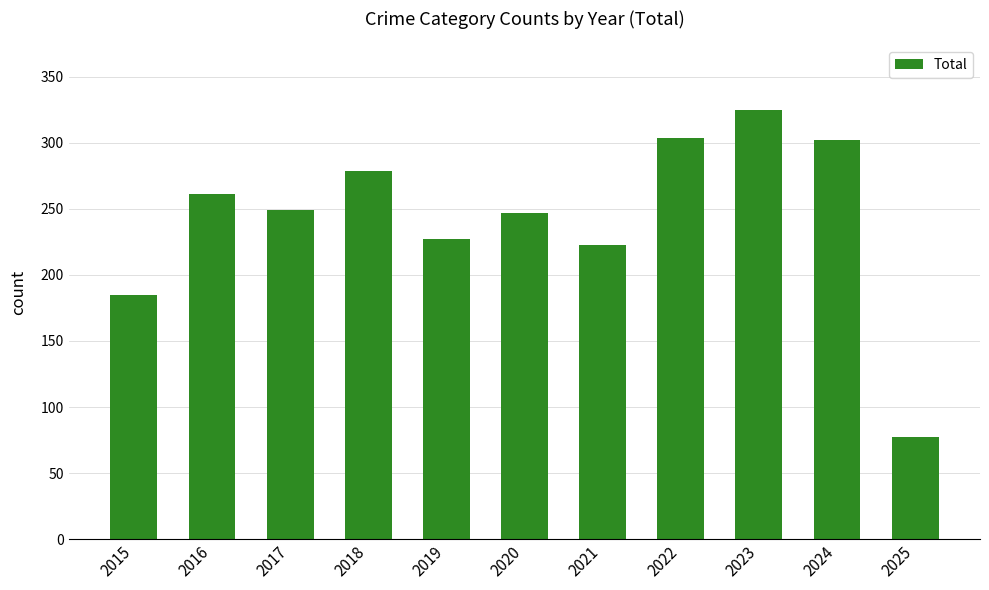

The chart shows a value of 37 at 2025. True or false?

False